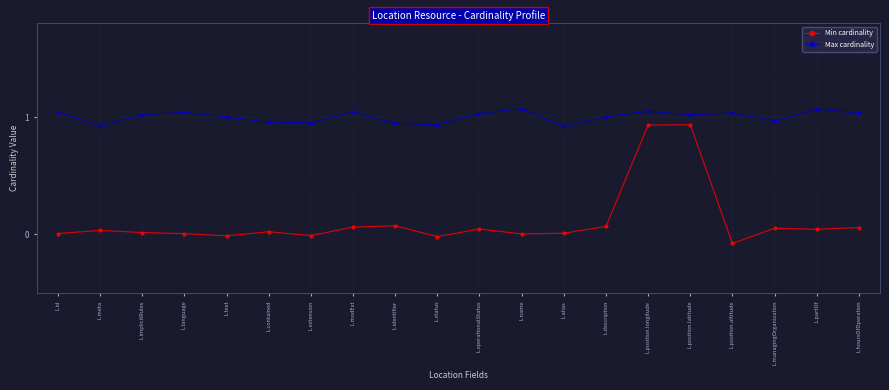

How many data points in Max cardinality are less than 1?

8